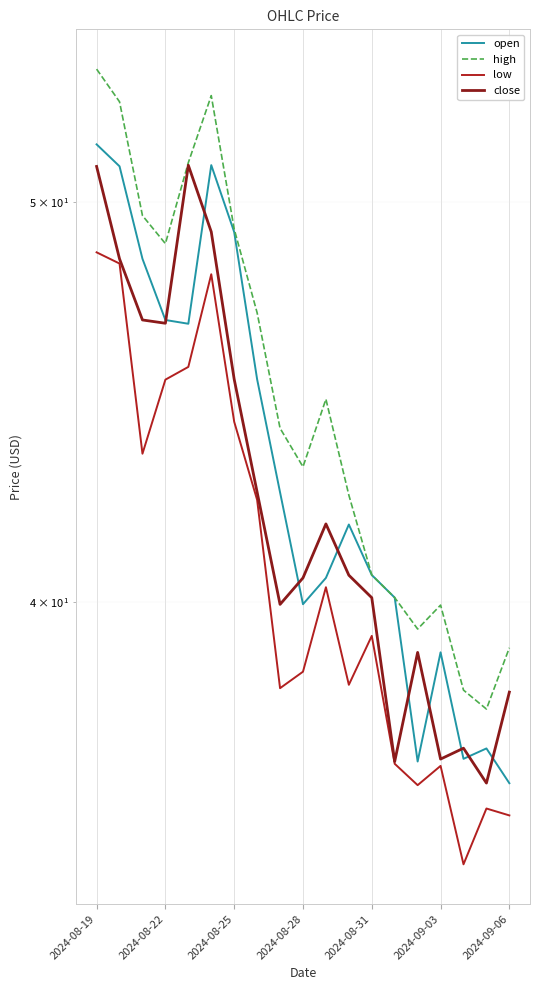

At which label does open reach its peak?

2024-08-19